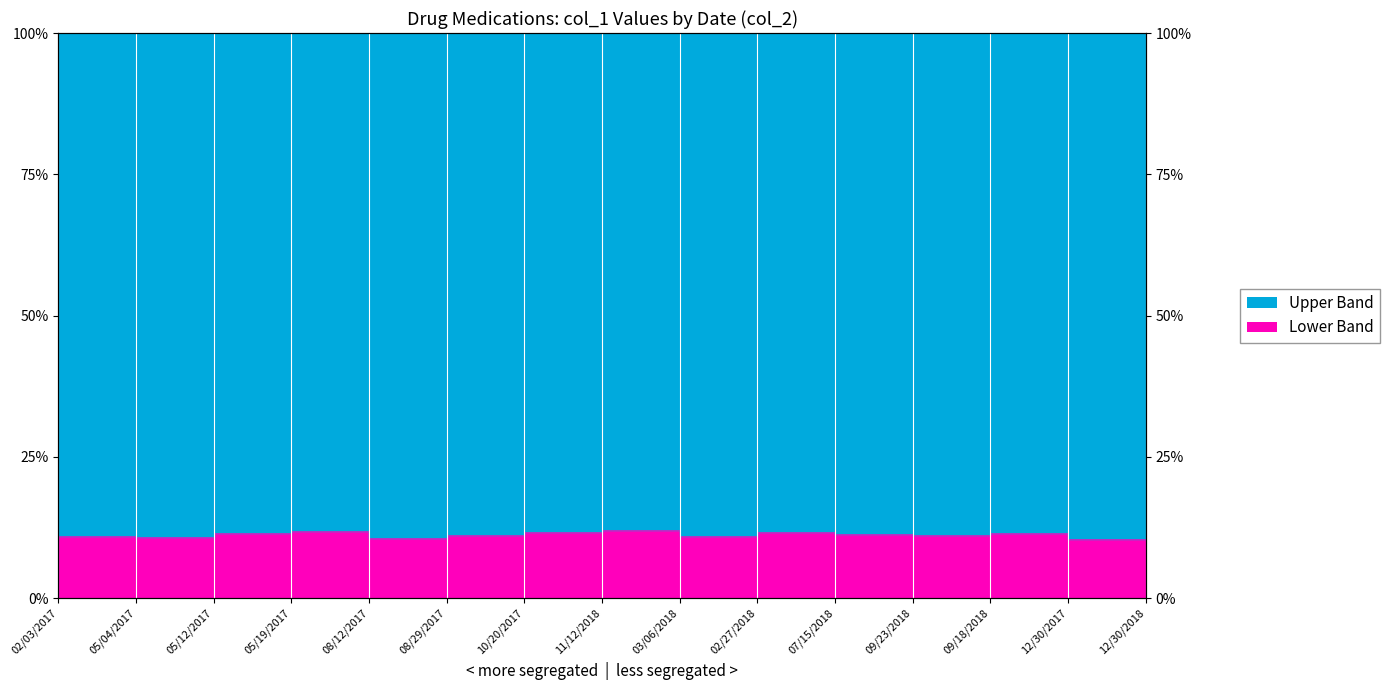

Rank the categories by value from highest to lowest.

11/12/2018, 05/19/2017, 02/27/2018, 10/20/2017, 09/18/2018, 05/12/2017, 07/15/2018, 08/29/2017, 09/23/2018, 02/03/2017, 03/06/2018, 05/04/2017, 12/30/2018, 08/12/2017, 12/30/2017